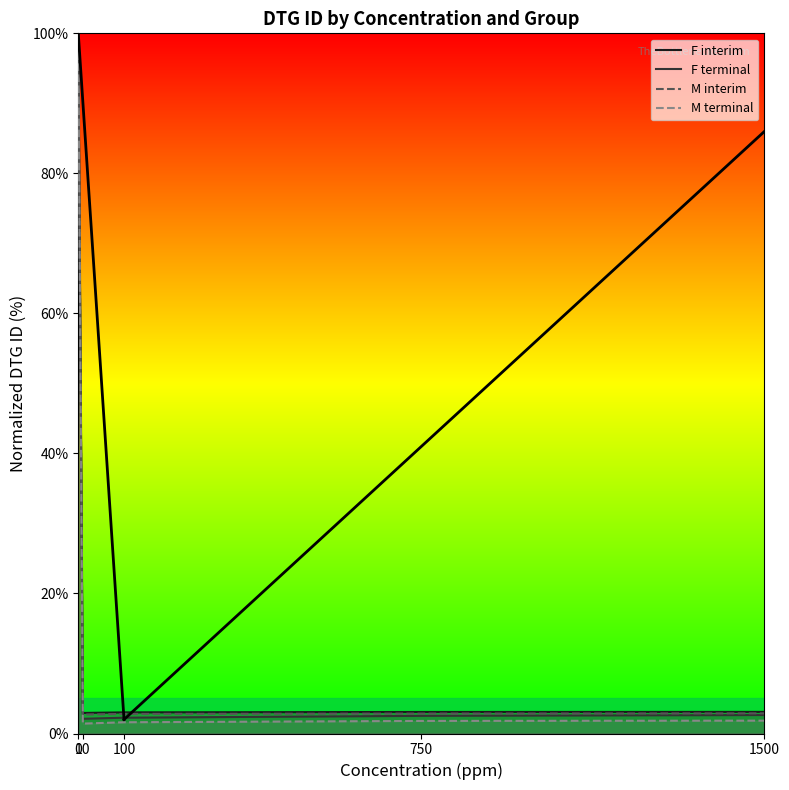

What is the difference between the second highest and second lowest values in the M interim series?

0.1